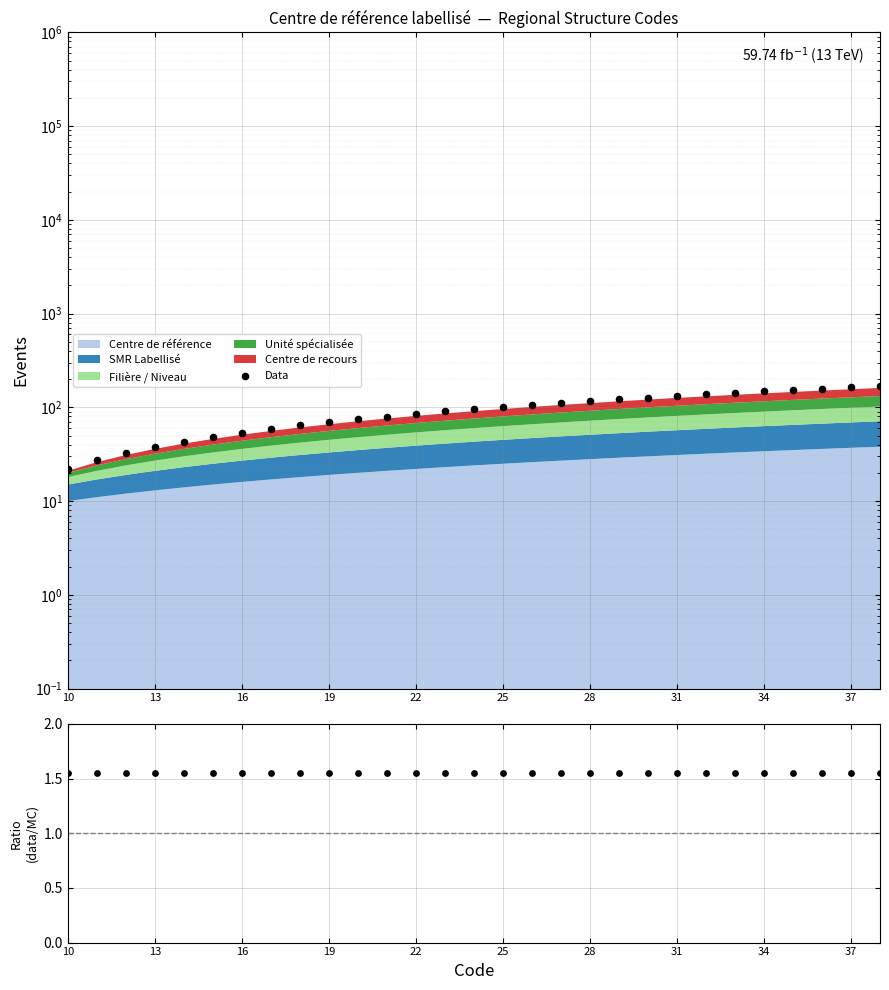

Is the value of Ratio at 13 greater than the value of Data at 11?

No